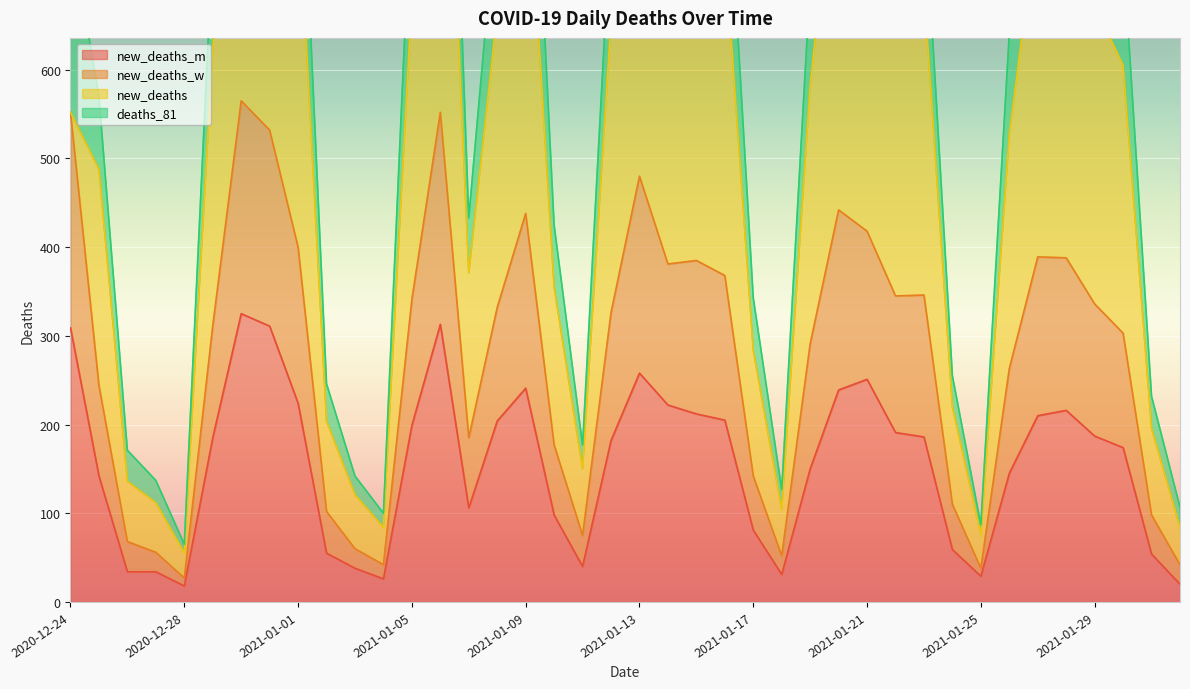

What is the difference between the maximum and minimum values in the new_deaths_m series?

307